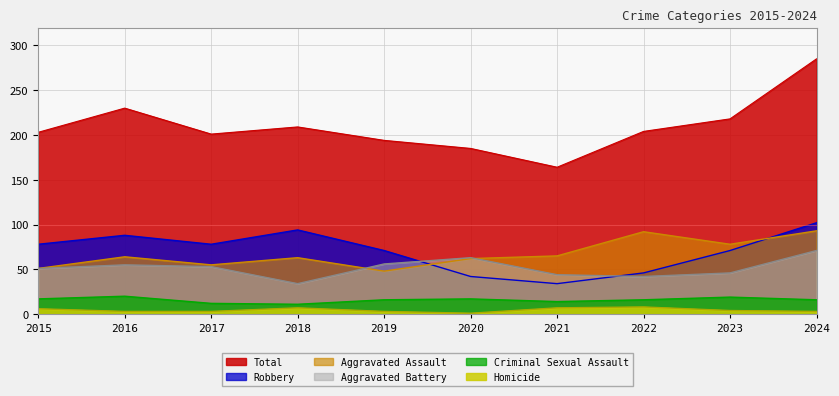

What is the sum of all Total values?

2093